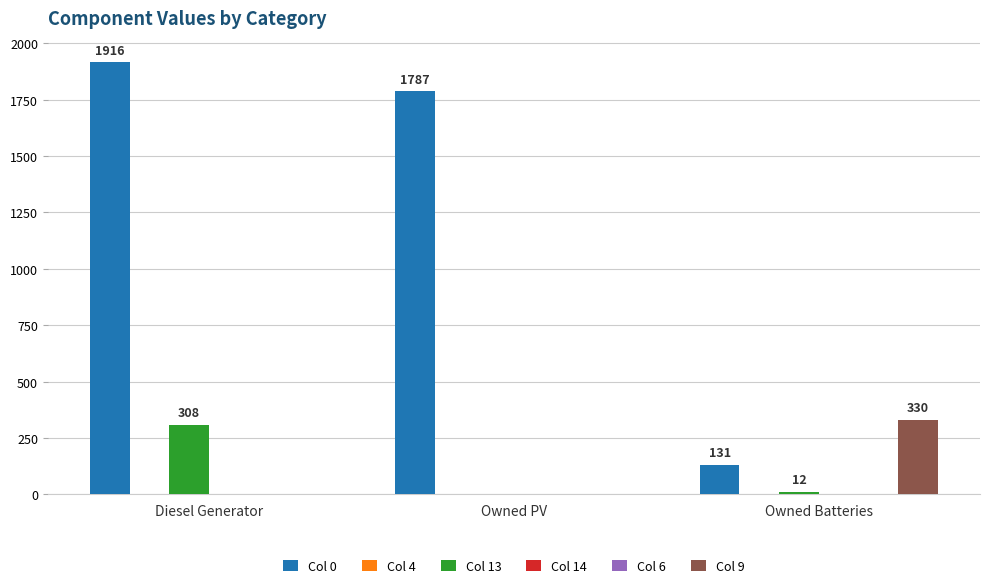

Reading left to right, transcribe all the data shown in this chart.

Col 0: 1916	1787	131
Col 4: 0	0	0
Col 13: 308	0	12
Col 14: 0	0	0
Col 6: 0	0	0
Col 9: 0	0	330